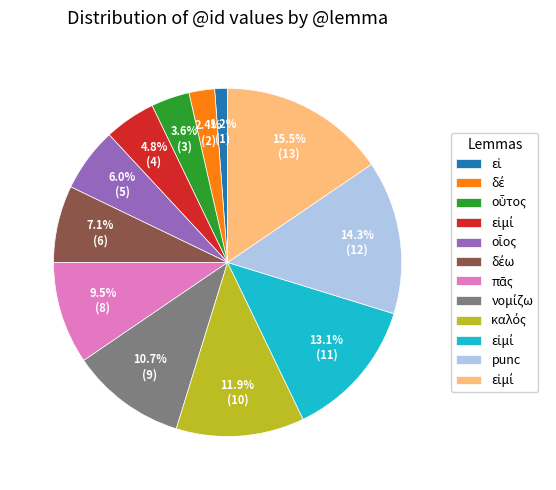

Is there a majority slice in this chart?

No